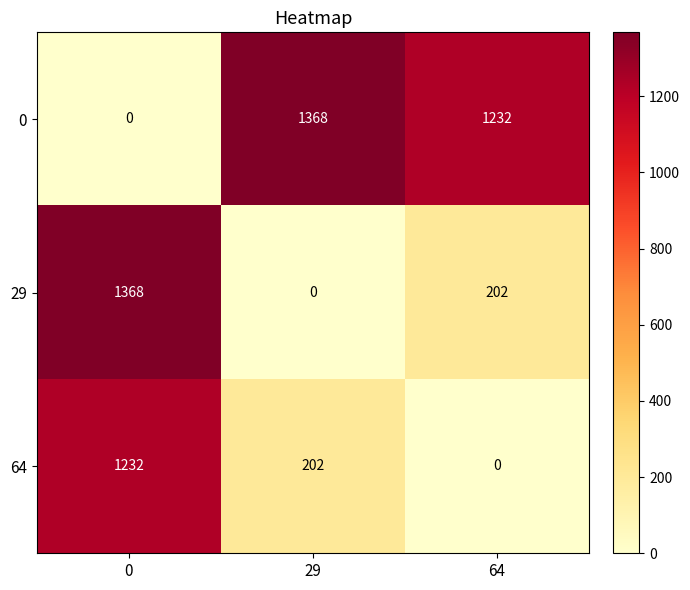

What is the sum of all 64 values?

1434